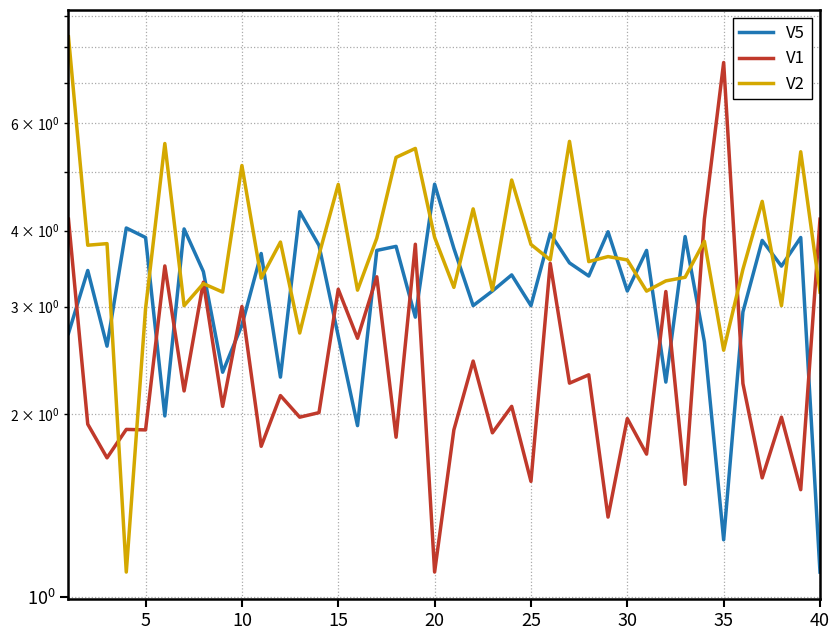

What is the difference between the maximum and second lowest values in the V2 series?

5.8